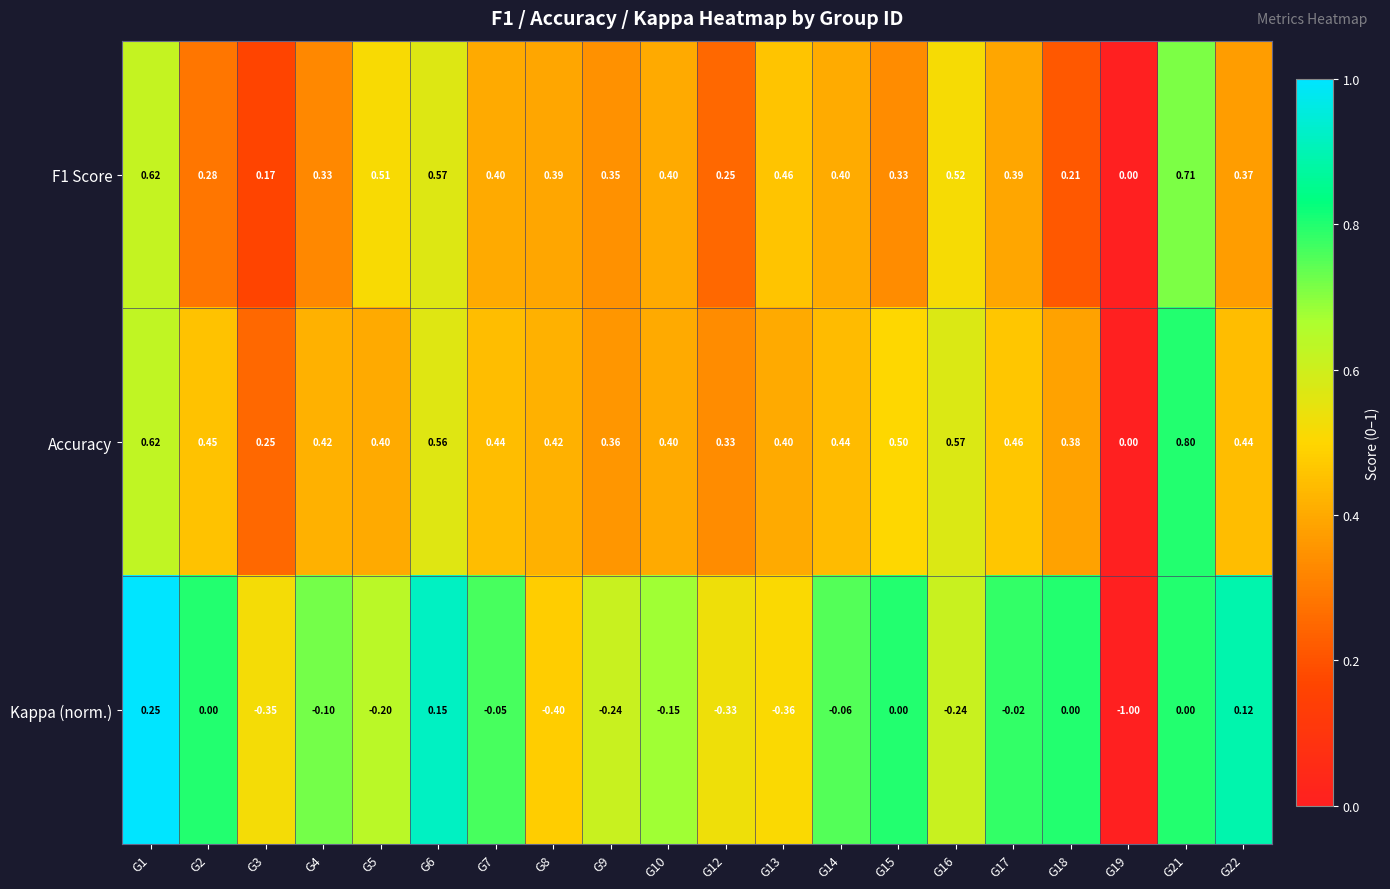

List the series in order of their peak value, highest first.

Accuracy, F1 Score, Kappa (norm.)